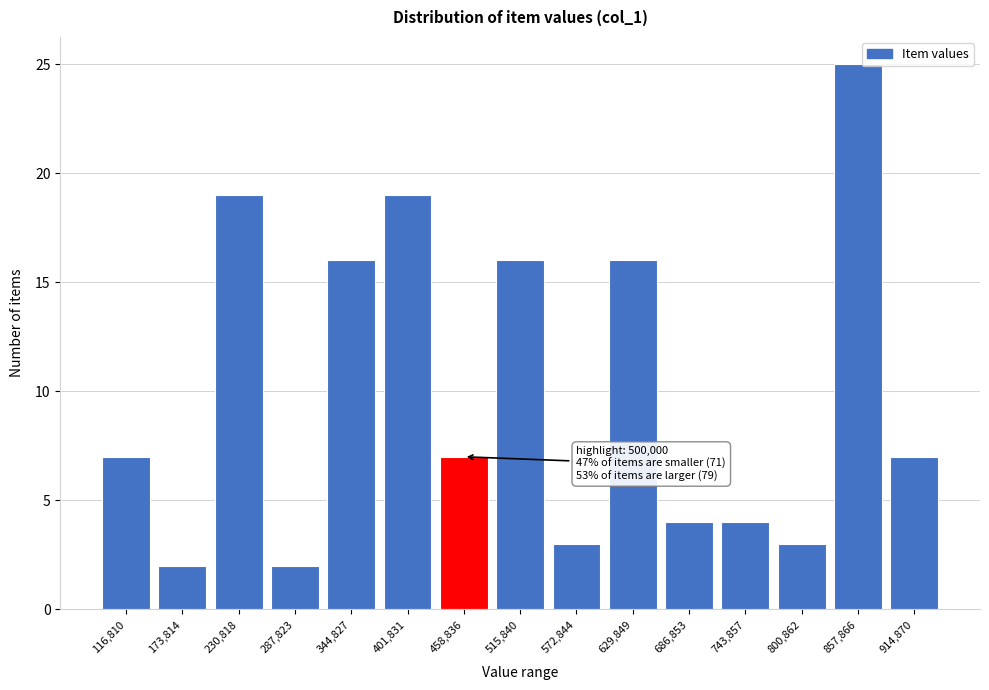

Reading right to left, extract all data points from this chart.

7	25	3	4	4	16	3	16	7	19	16	2	19	2	7